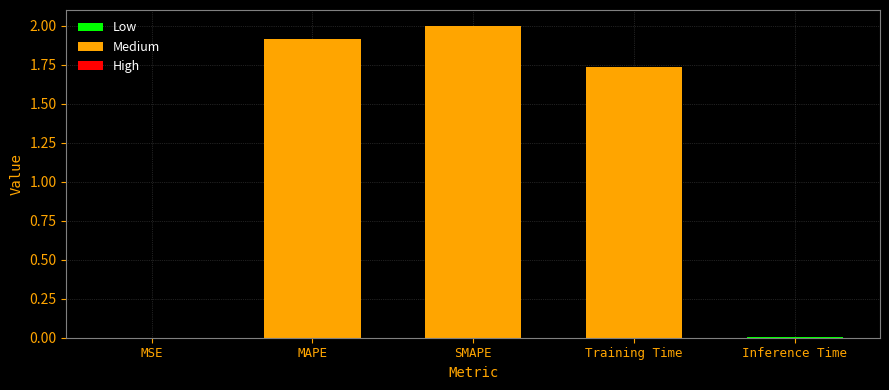

What is the maximum value shown in the chart?

2.0